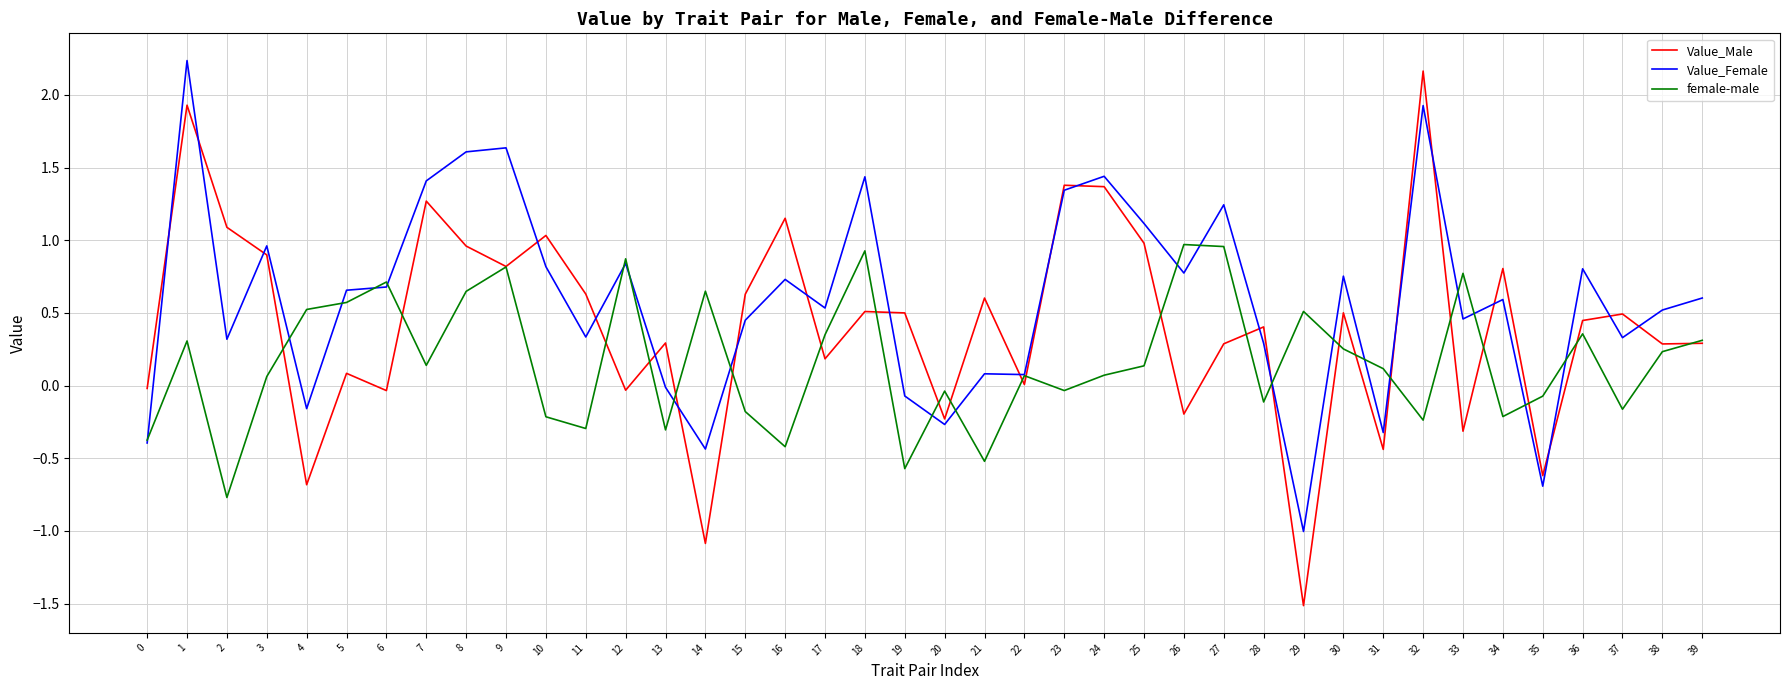

At which category does female-male reach its first local valley?

2